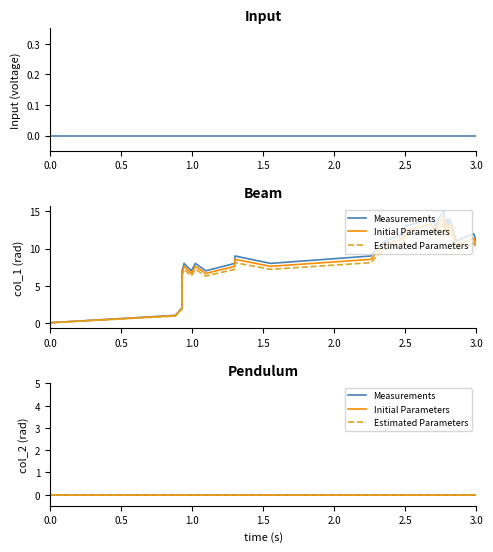

What is the maximum value shown in the chart?

15